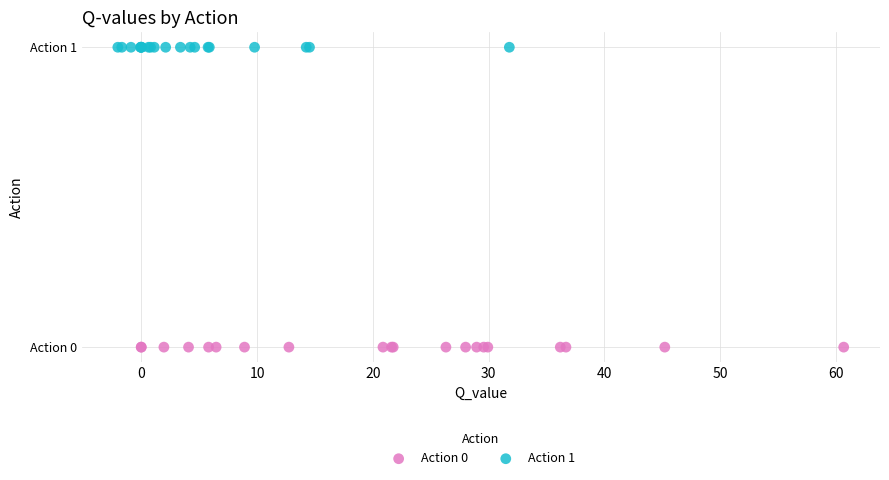

Which series reaches the minimum Y coordinate?

Action 0